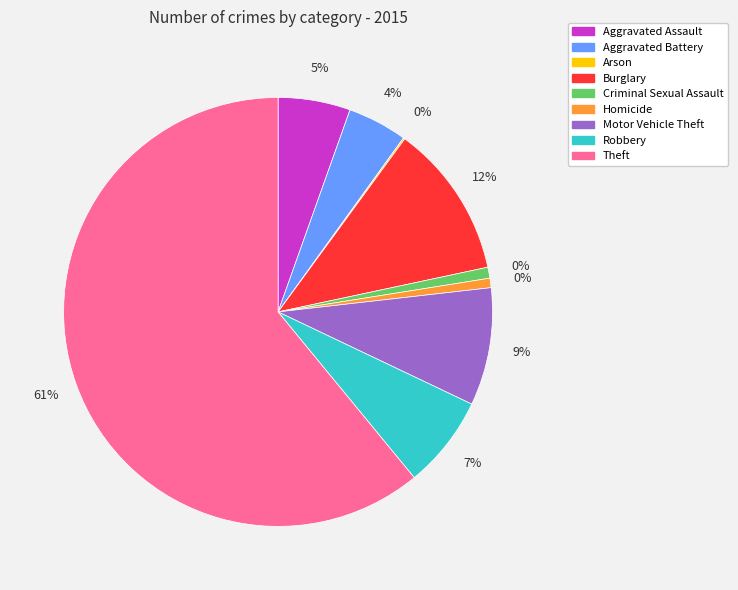

True or false: Motor Vehicle Theft accounts for 14% of the total.

False